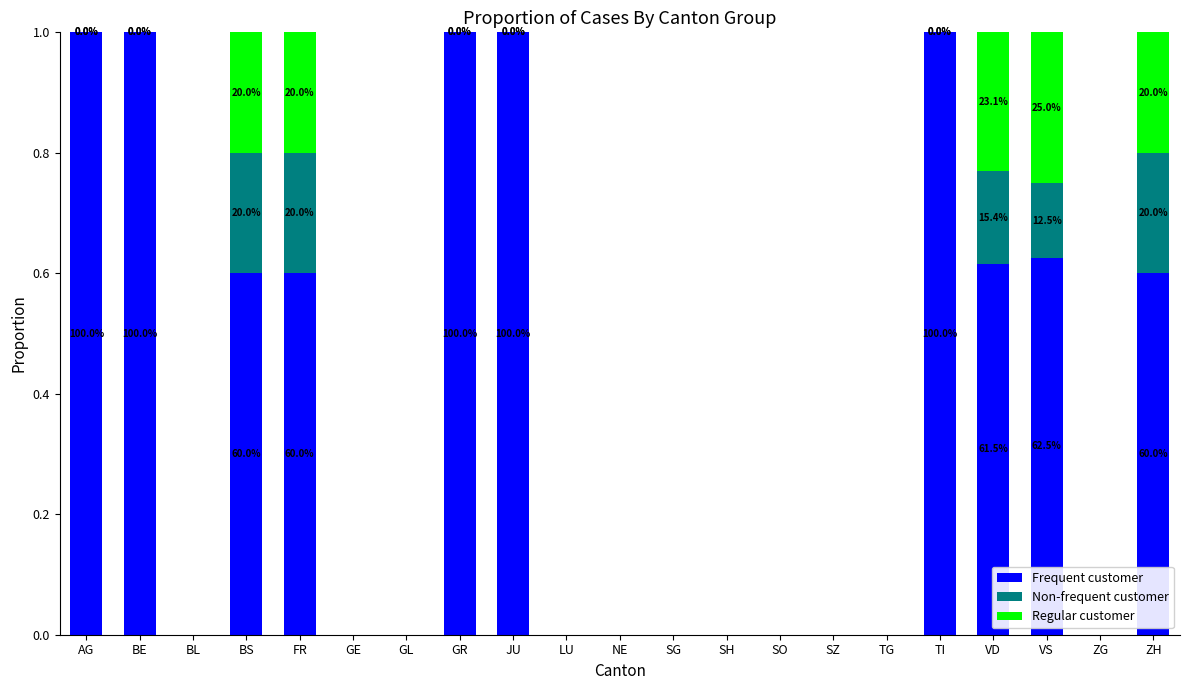

What is the total value across all series at ZH?

1.0